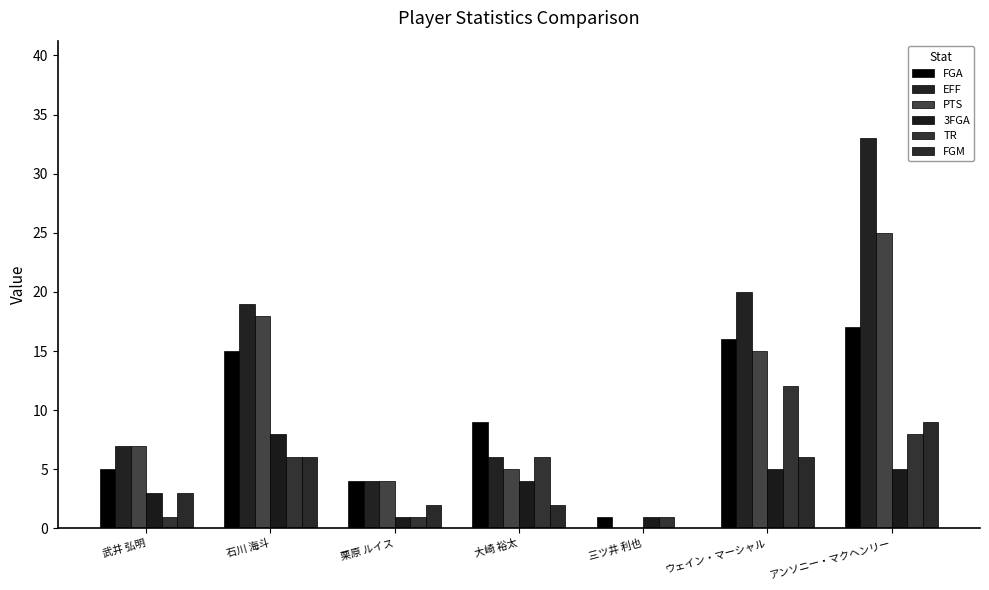

Does the chart contain stacked bars?

No